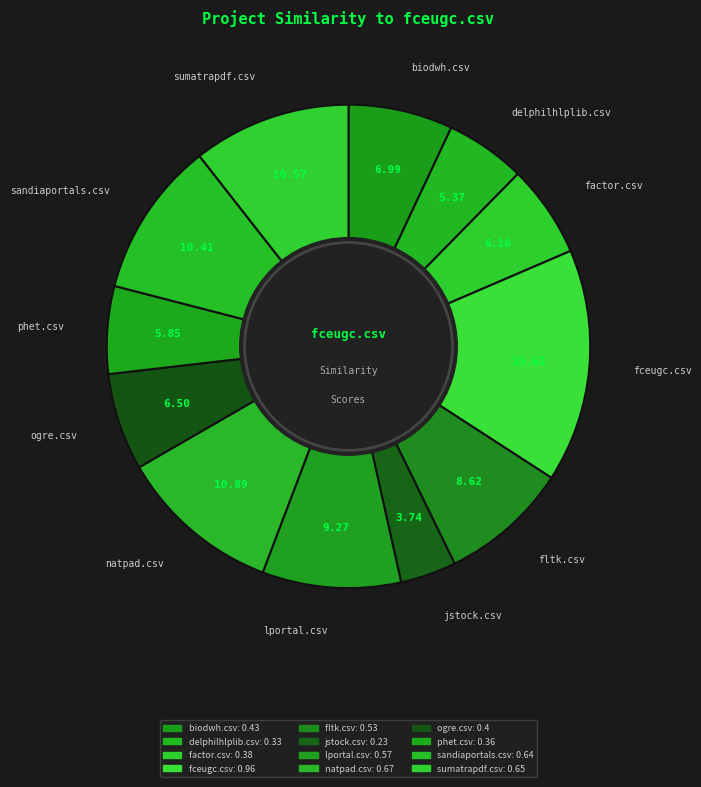

Do sumatrapdf.csv and phet.csv together represent more than half of the pie?

No